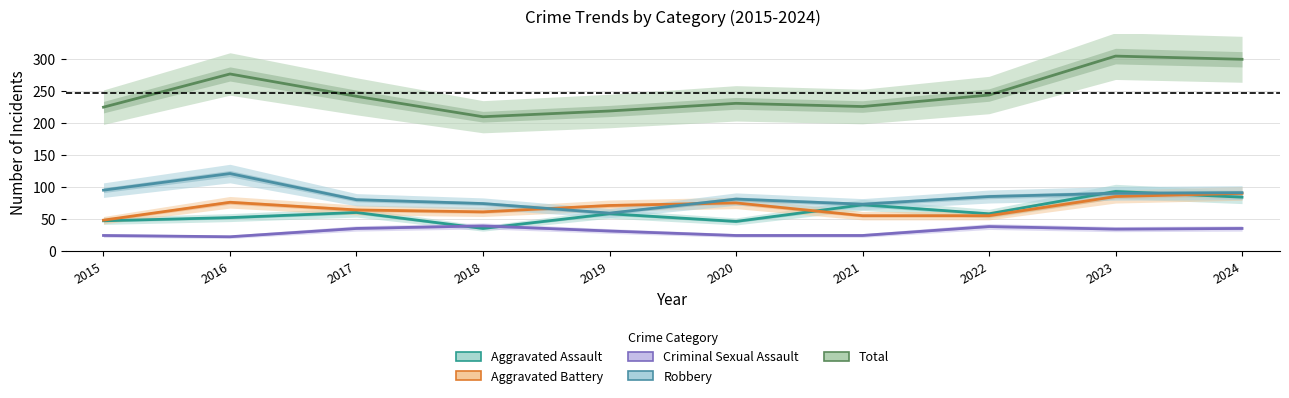

How many lines are shown in the chart?

5